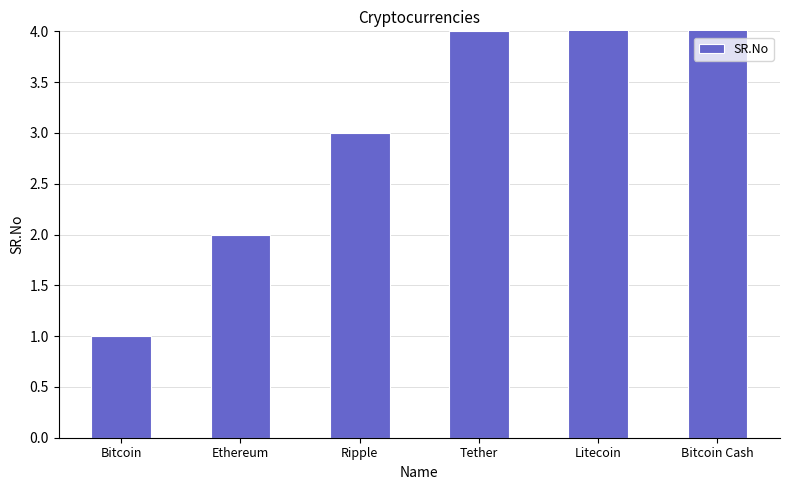

Reading right to left, transcribe all the data shown in this chart.

Bitcoin Cash=6	Litecoin=5	Tether=4	Ripple=3	Ethereum=2	Bitcoin=1